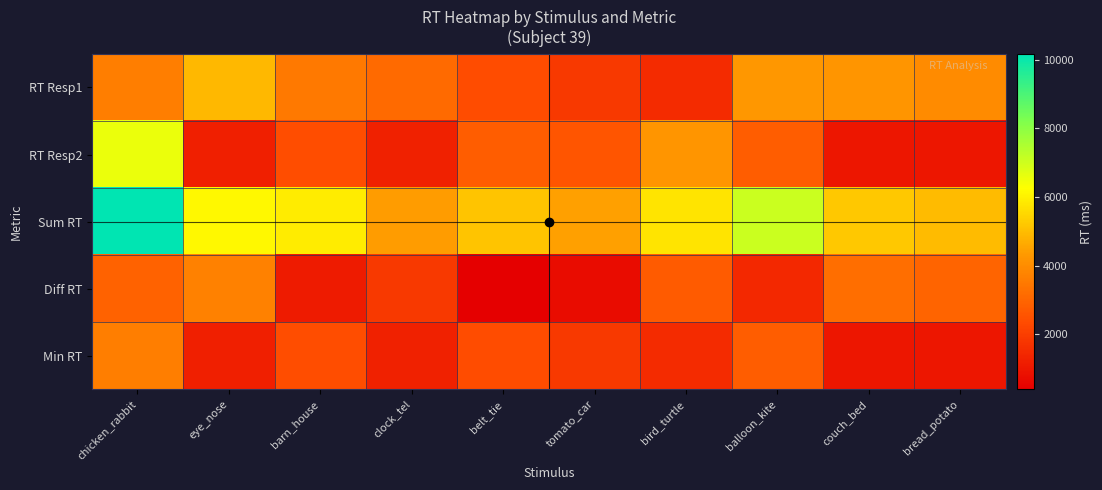

Which has a higher value, barn_house or couch_bed?

couch_bed